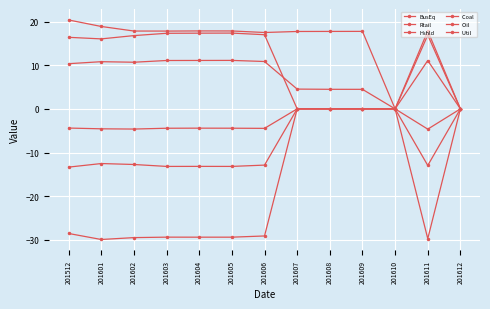

Does the chart have visible grid lines?

Yes